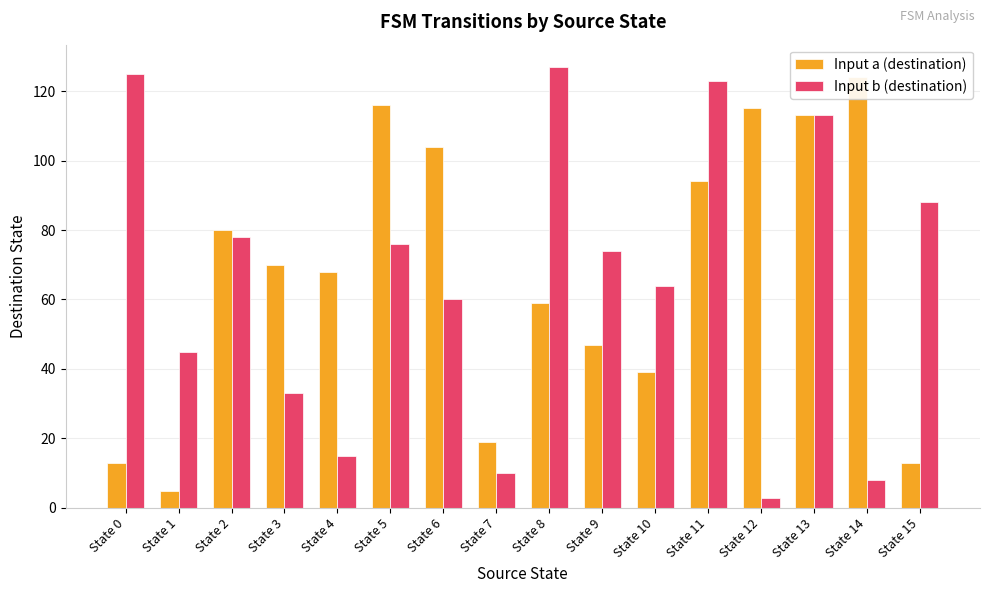

The value of Input a (destination) at State 15 is 13. True or false?

True